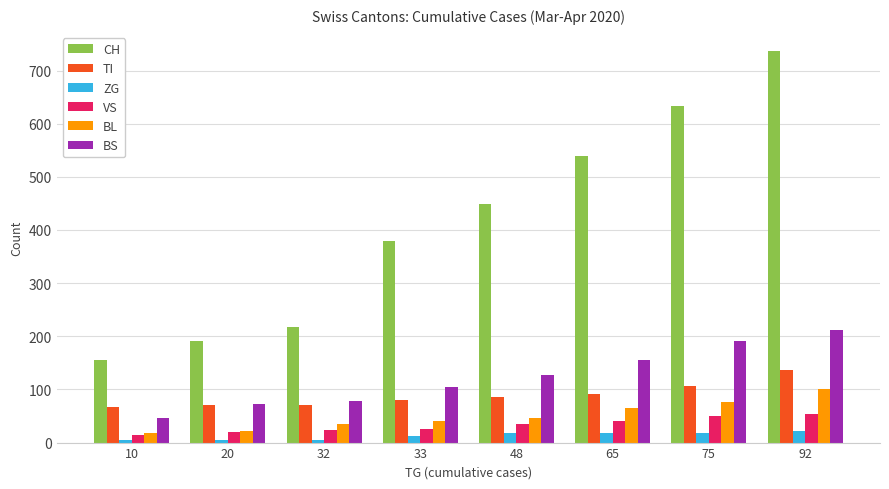

At which category does the chart reach its peak across all series?

92